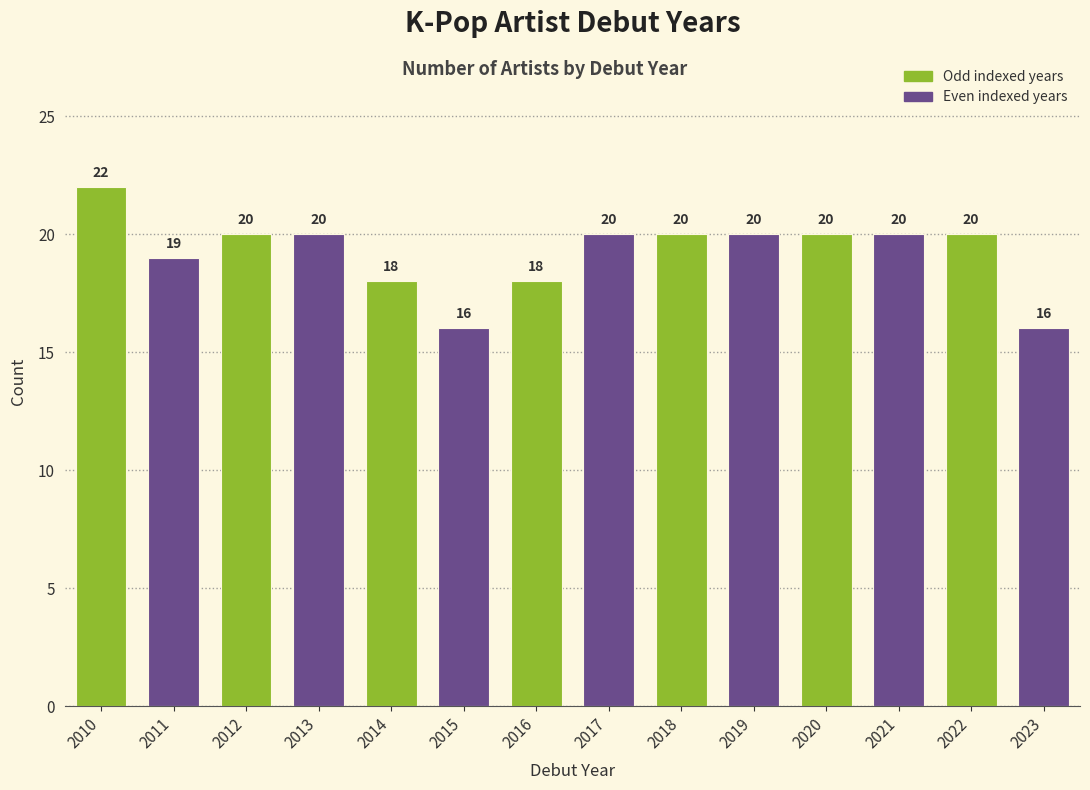

Reading left to right, transcribe all the data shown in this chart.

22	19	20	20	18	16	18	20	20	20	20	20	20	16